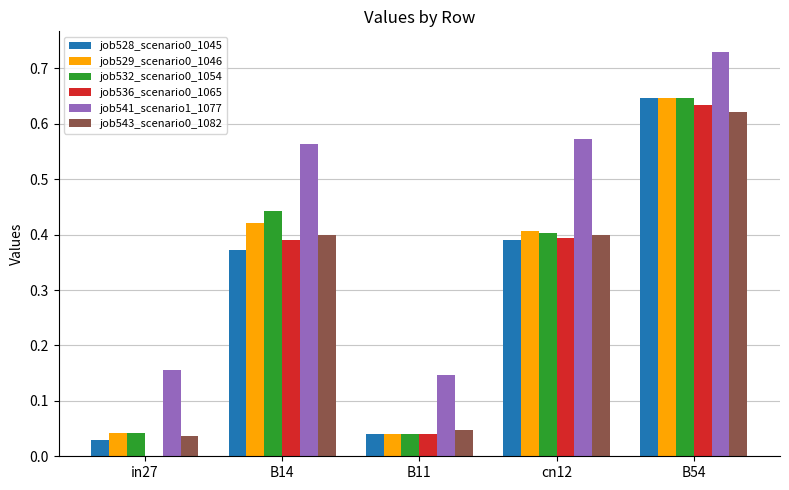

How many values in job536_scenario0_1065 are above zero?

4